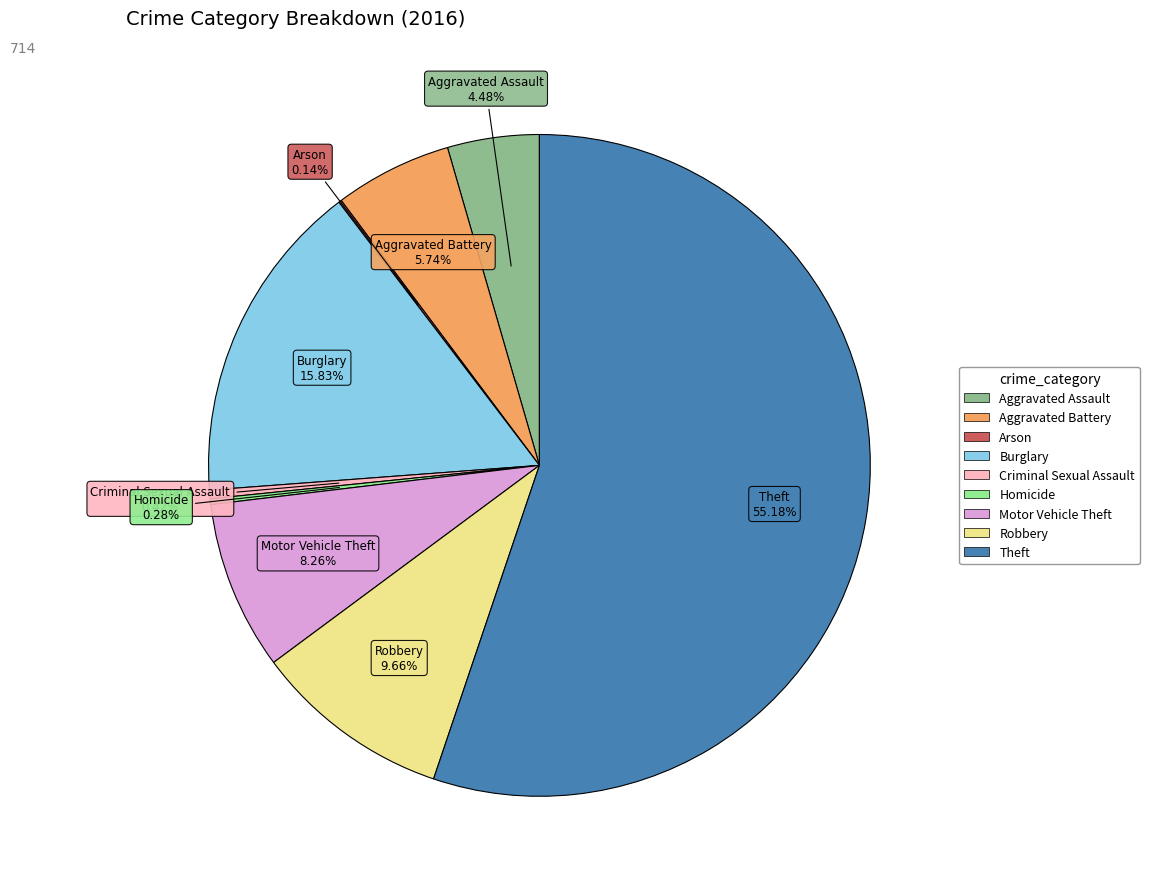

Which slice is the largest?

Theft